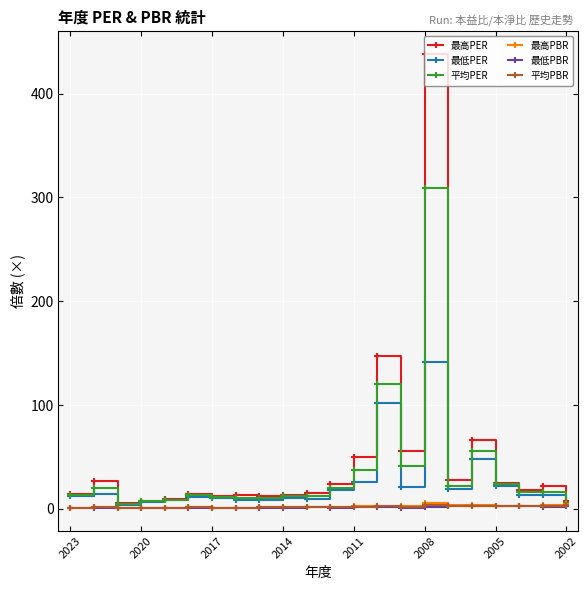

True or false: 最低PER has more than 0 interior local peaks.

True